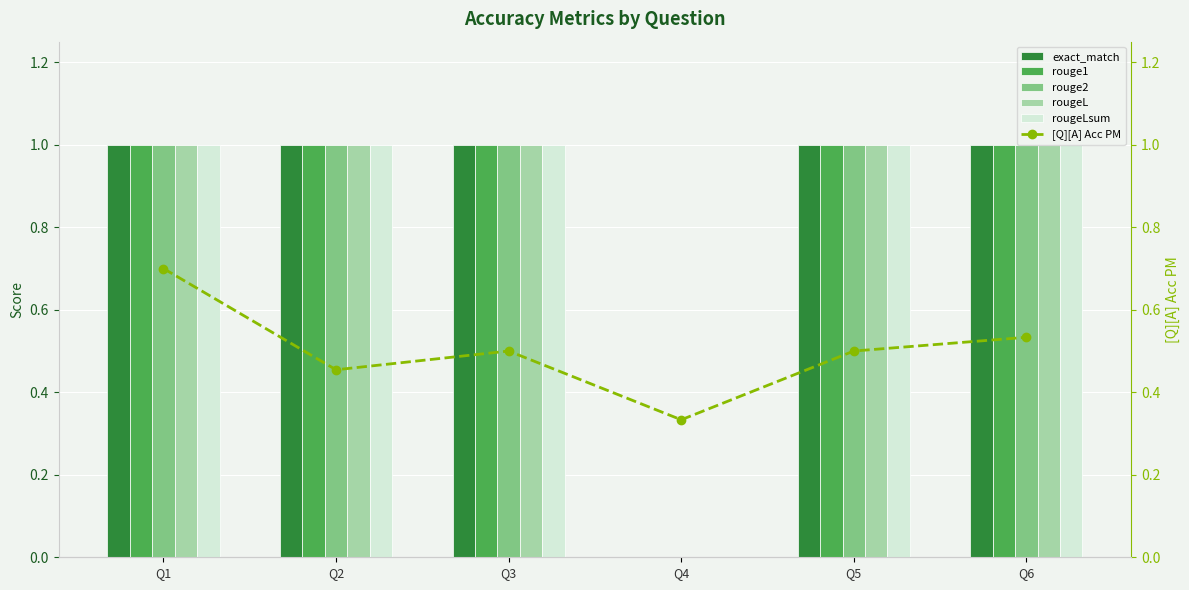

Reading right to left, what are all the values shown in this chart?

exact_match: 1.0	1.0	0.0	1.0	1.0	1.0
rouge1: 1.0	1.0	0.0	1.0	1.0	1.0
rouge2: 1.0	1.0	0.0	1.0	1.0	1.0
rougeL: 1.0	1.0	0.0	1.0	1.0	1.0
rougeLsum: 1.0	1.0	0.0	1.0	1.0	1.0
[Q][A] Acc PM: 0.5	0.5	0.3	0.5	0.5	0.7